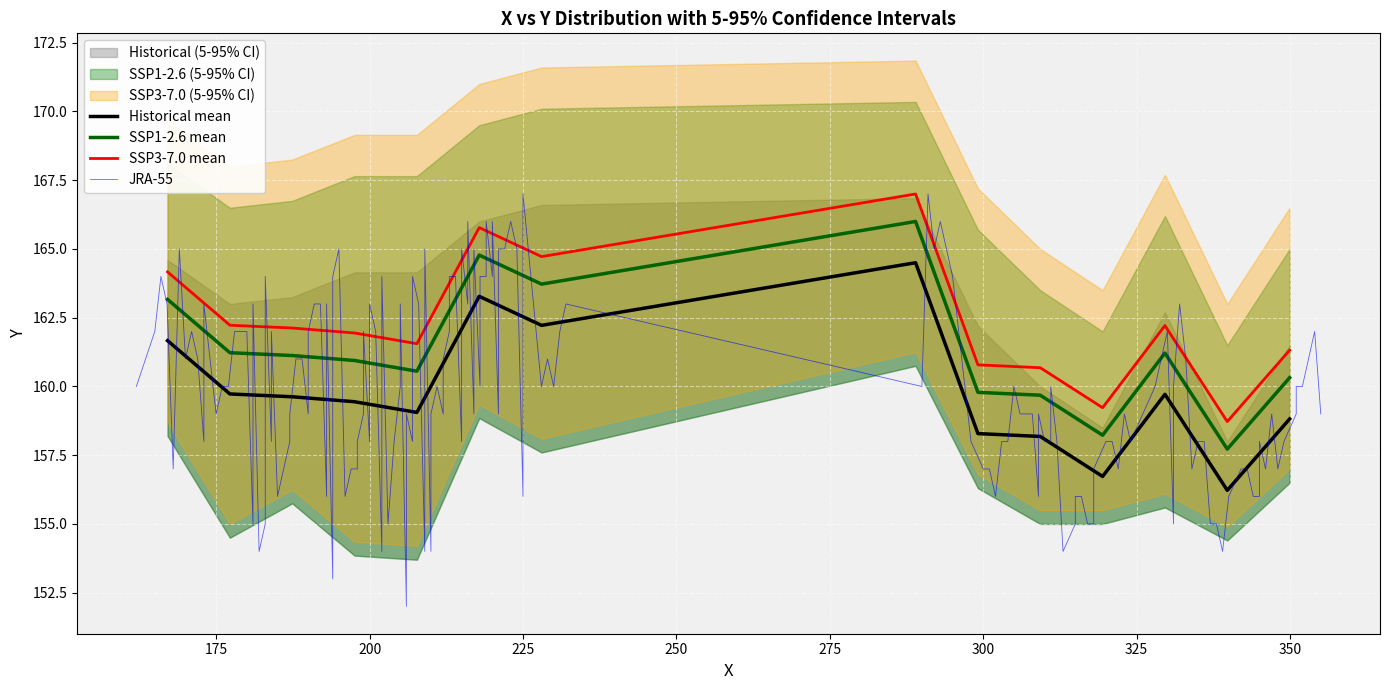

How many lines are shown in the chart?

4